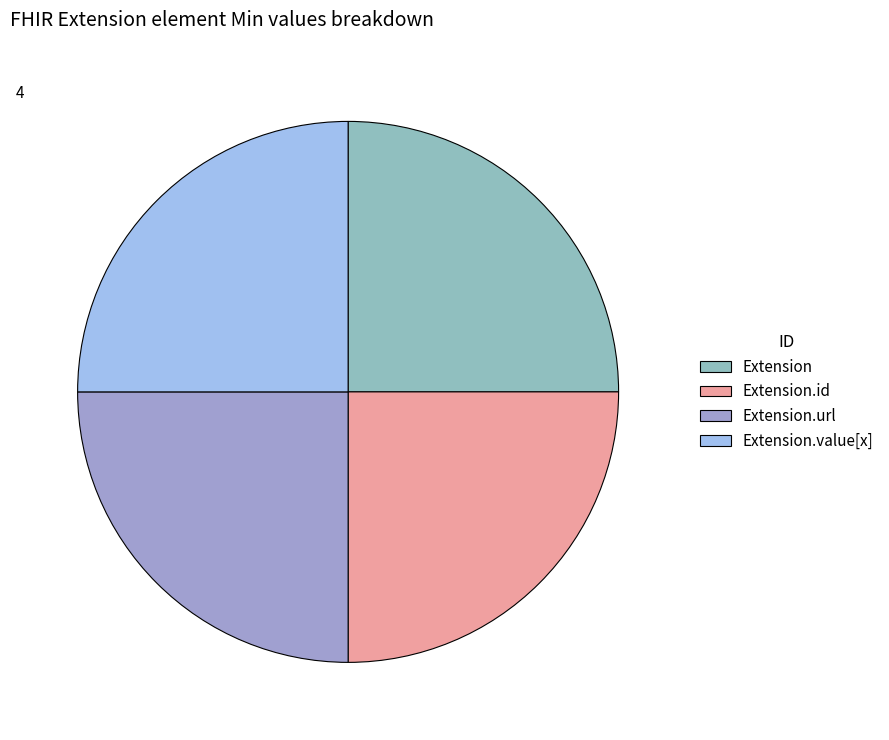

Which category has the biggest portion of the pie?

Extension.url